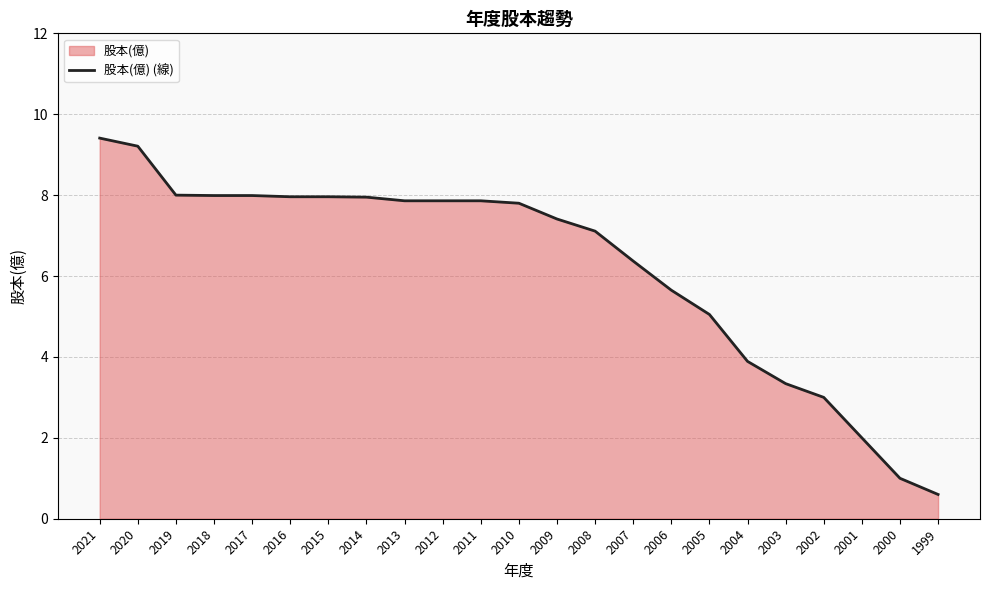

Which has a higher value, 2016 or 2000?

2016